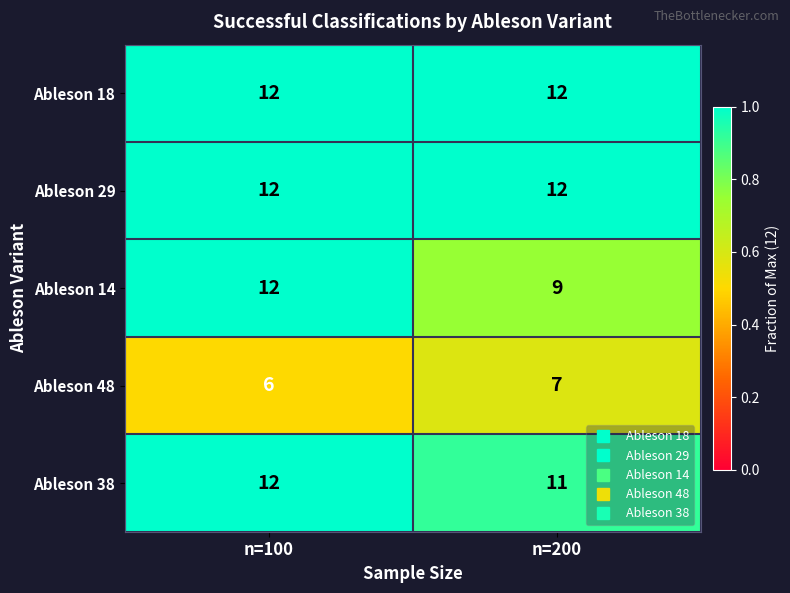

What is the difference between the highest and lowest values at n=100?

6